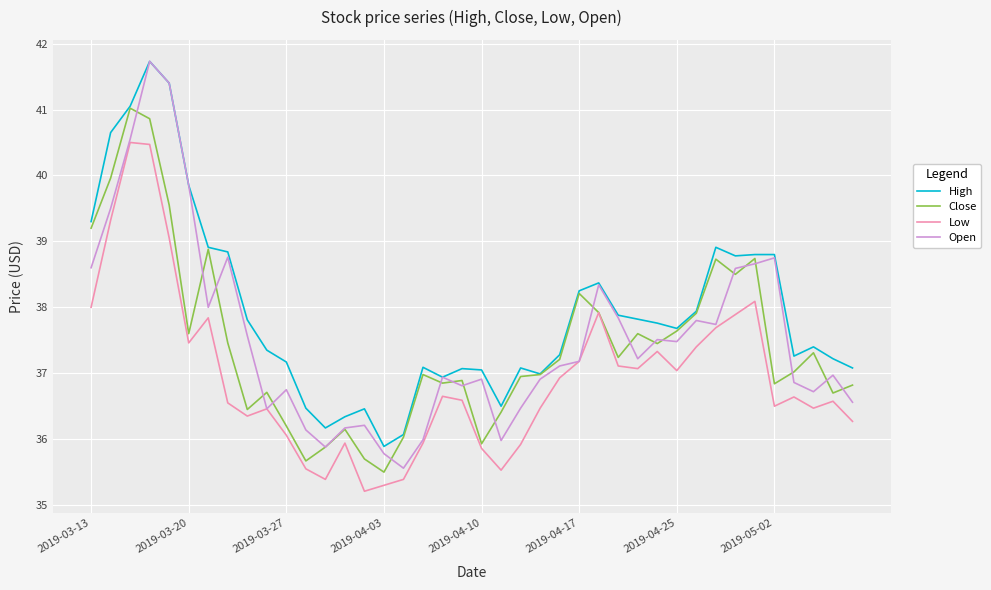

True or false: Low and High cross at least once.

False